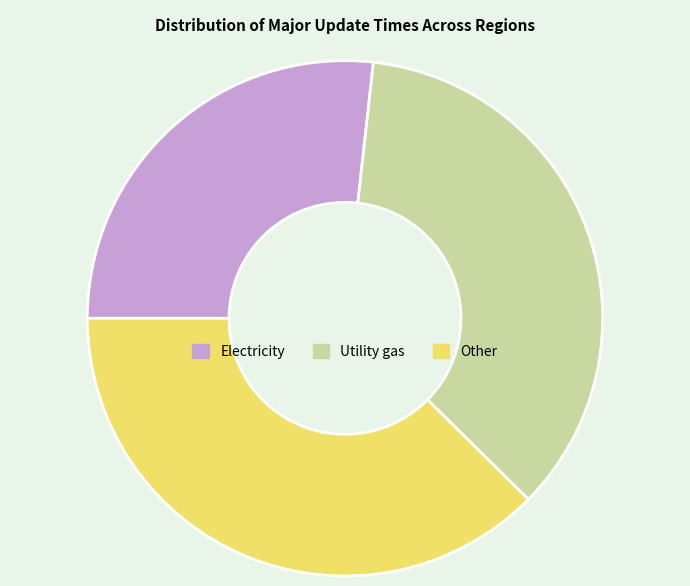

True or false: Utility gas accounts for 26% of the total.

False